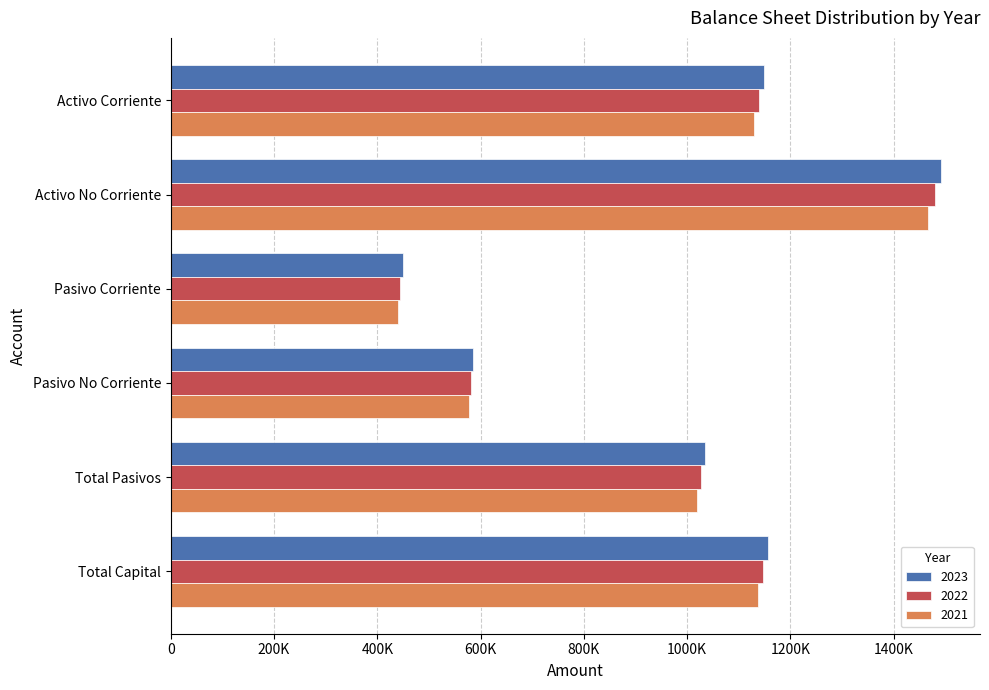

Is the value of 2023 at Total Capital greater than the value of 2021 at Total Capital?

Yes